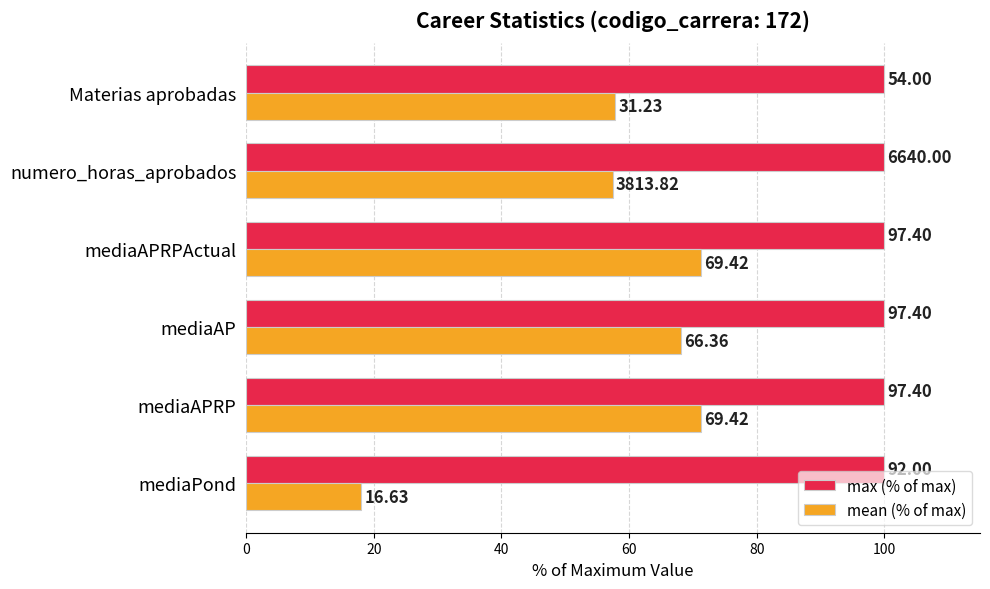

What are all the series names shown in the legend?

max (% of max), mean (% of max)